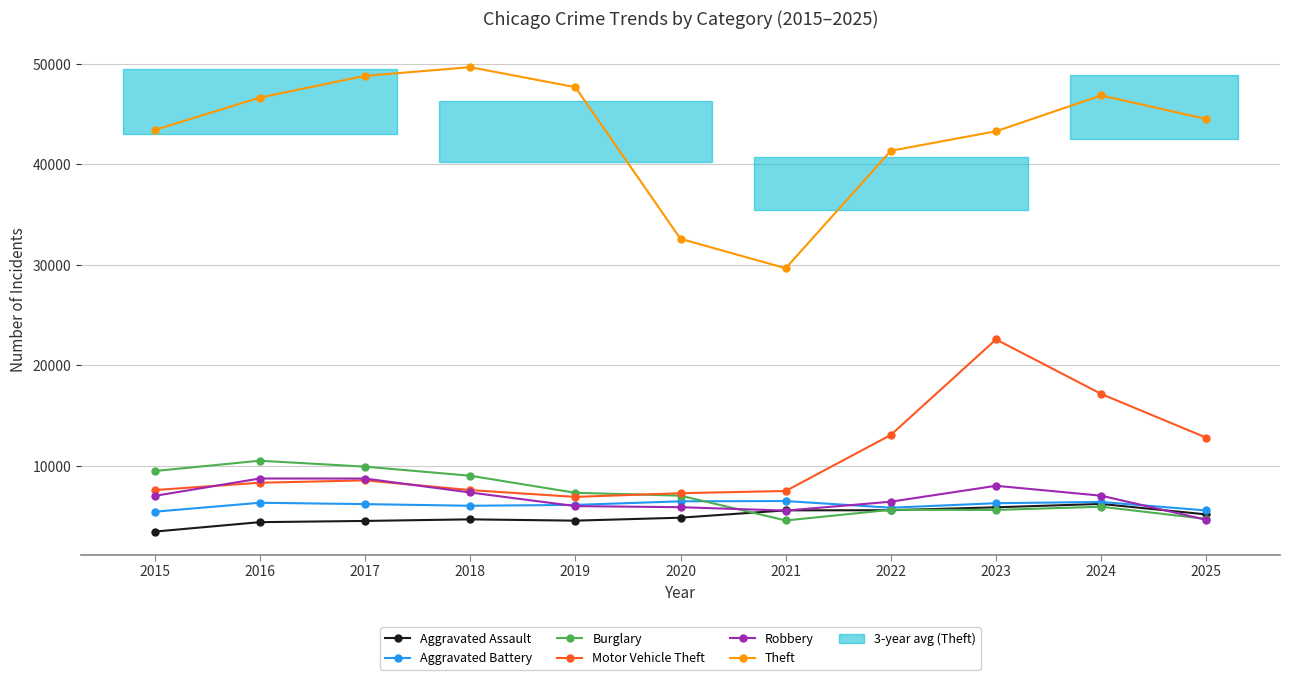

What is the value of the Burglary point at the 4th from the left?

9018